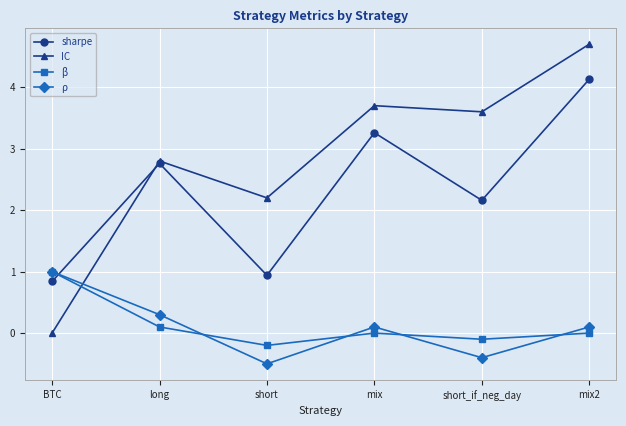

What is the label of the 3rd point from the left?

short